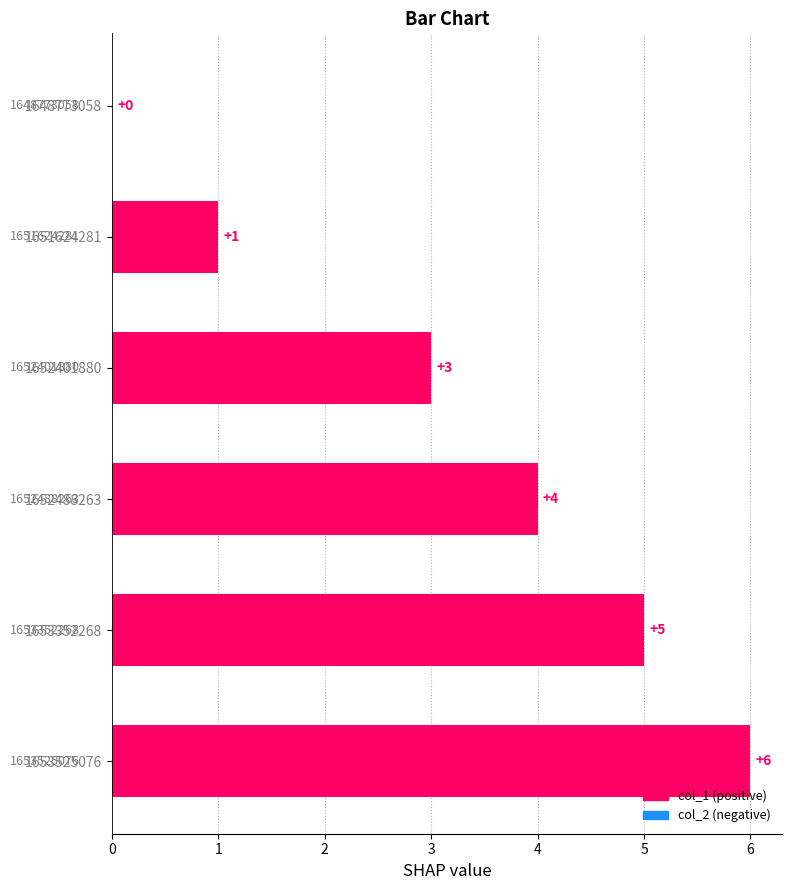

Reading top to bottom, transcribe all the data shown in this chart.

1648773058=0	1651624281=1	1652401880=3	1652488263=4	1653352268=5	1653525076=6